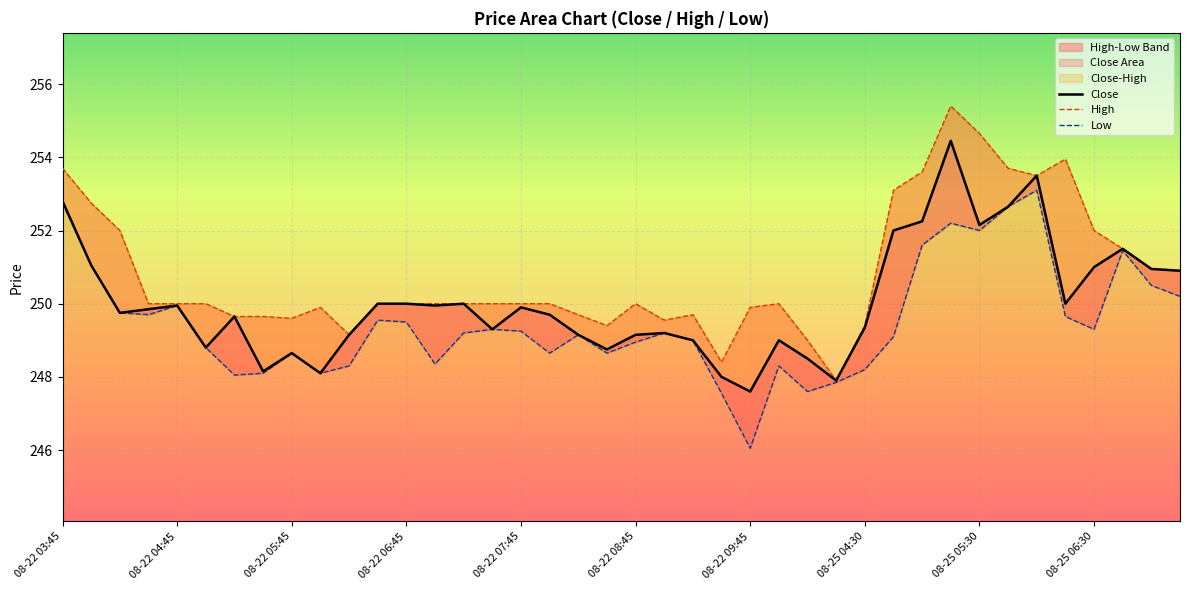

How many lines are shown in the chart?

3